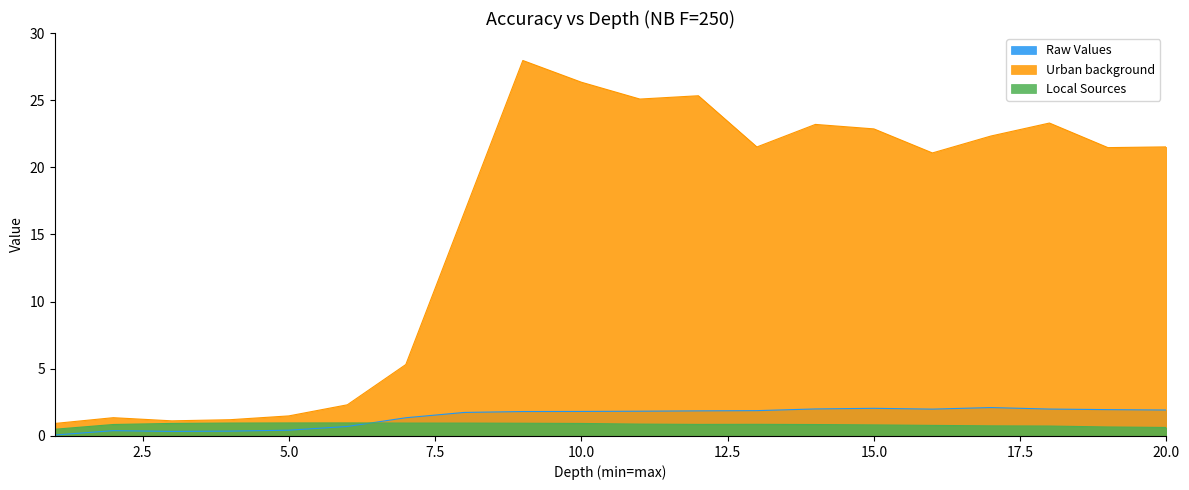

Reading right to left, extract all data points from this chart.

Raw Values: 20=1.9	19=2.0	18=2.0	17=2.1	16=2.0	15=2.1	14=2.0	13=1.9	12=1.9	11=1.8	10=1.8	9=1.8	8=1.8	7=1.4	6=0.7	5=0.4	4=0.4	3=0.3	2=0.4	1=0.1
Urban background: 20=21.5	19=21.5	18=23.3	17=22.3	16=21.1	15=22.9	14=23.2	13=21.5	12=25.3	11=25.1	10=26.3	9=28.0	8=16.6	7=5.3	6=2.3	5=1.5	4=1.2	3=1.1	2=1.4	1=0.9
Local Sources: 20=0.6	19=0.7	18=0.7	17=0.8	16=0.8	15=0.8	14=0.9	13=0.9	12=0.9	11=0.9	10=0.9	9=0.9	8=1.0	7=1.0	6=1.0	5=1.0	4=1.0	3=0.9	2=0.9	1=0.5